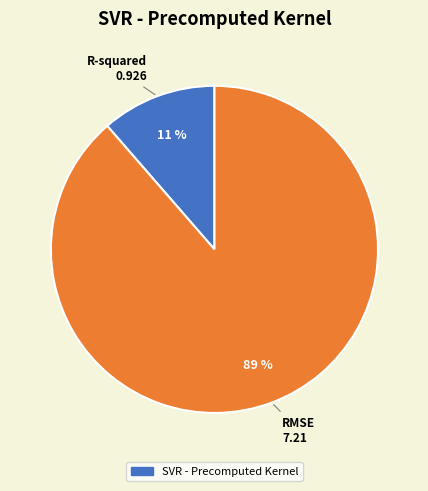

Is there any slice that represents more than half of the pie?

Yes